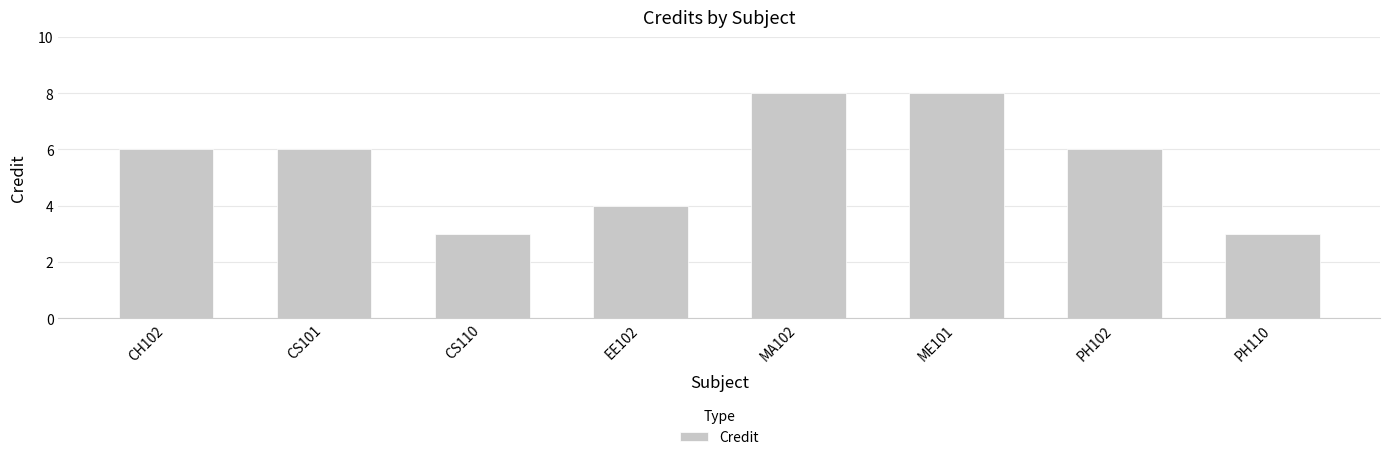

Reading left to right, transcribe all the data shown in this chart.

CH102=6	CS101=6	CS110=3	EE102=4	MA102=8	ME101=8	PH102=6	PH110=3